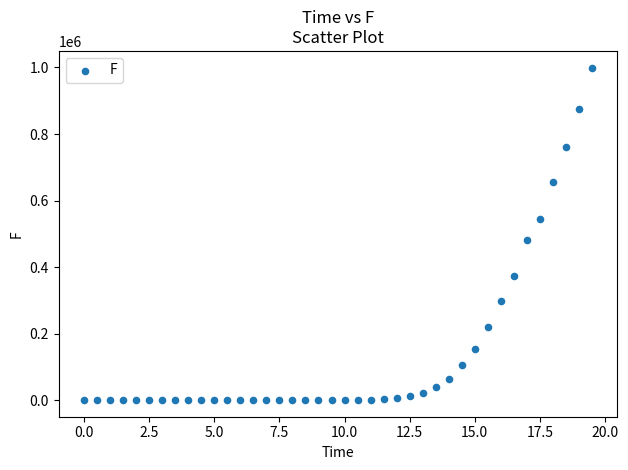

What Y value in the scatter plot is closest to 499896?

482816.3